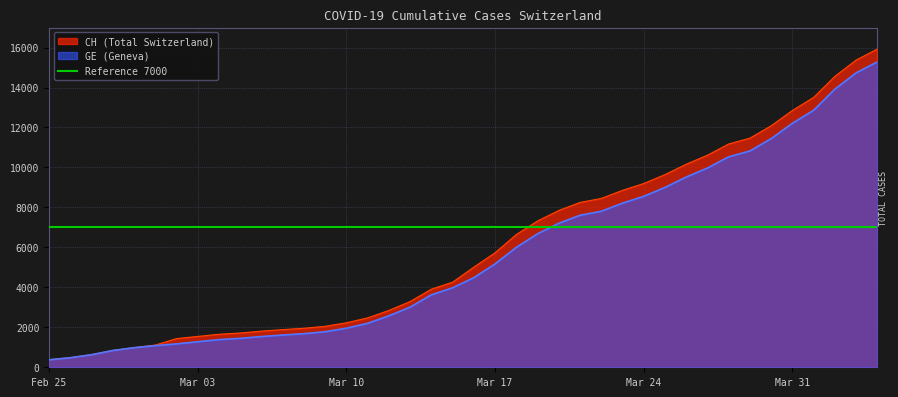

What is the highest value of the CH (Total Switzerland) series?

15926